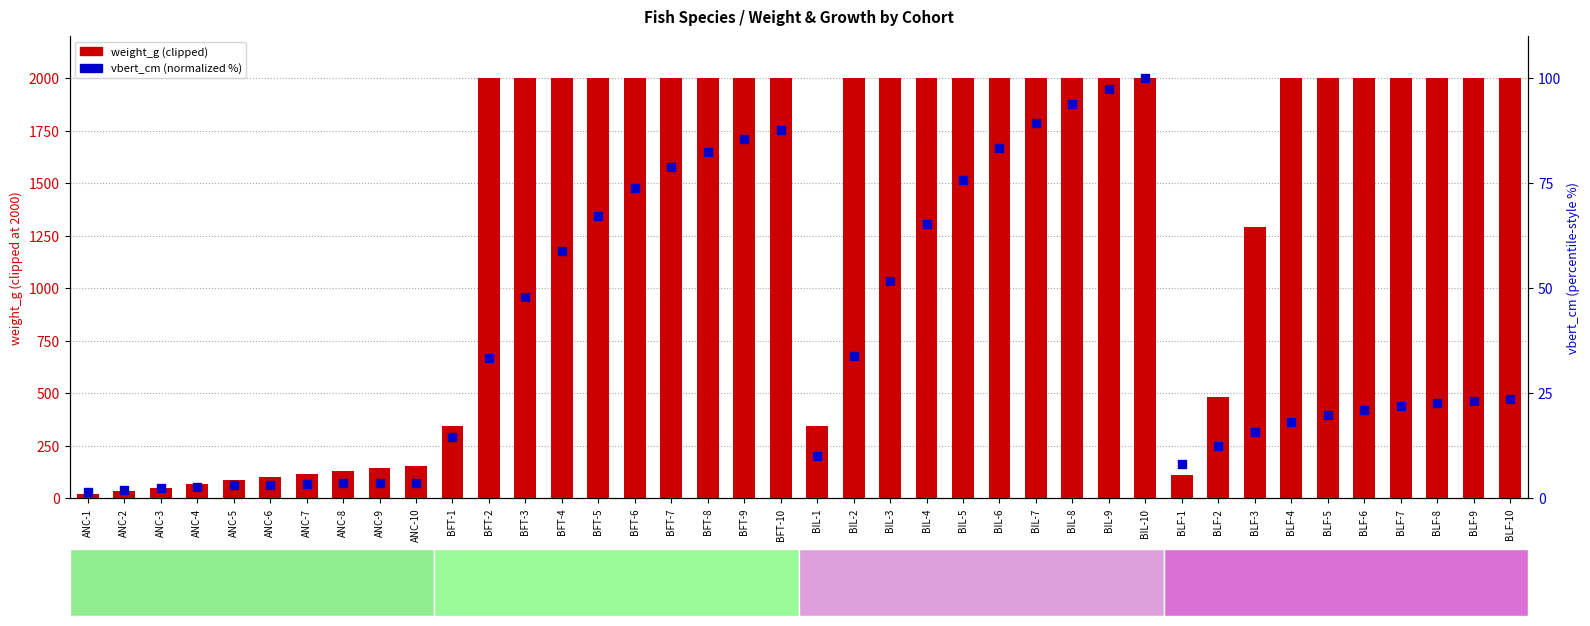

At which category is the sum across all series the highest?

BIL-10